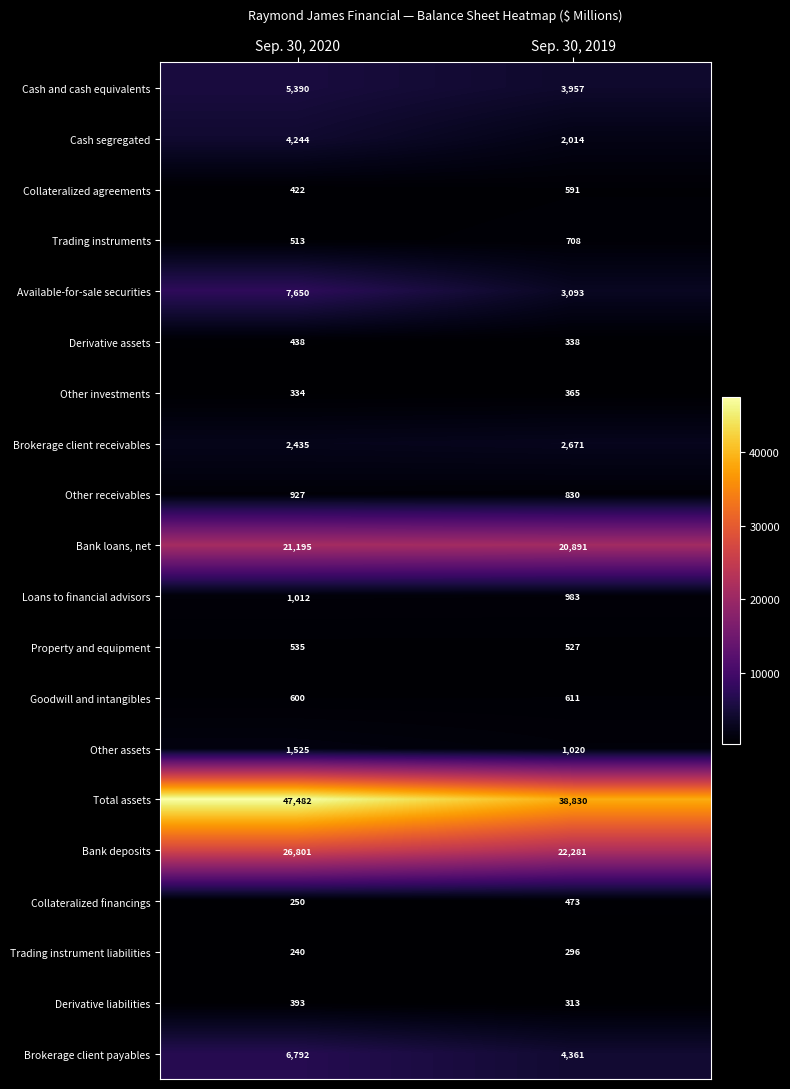

What is the difference between the highest and lowest values at Sep. 30, 2019?

38534